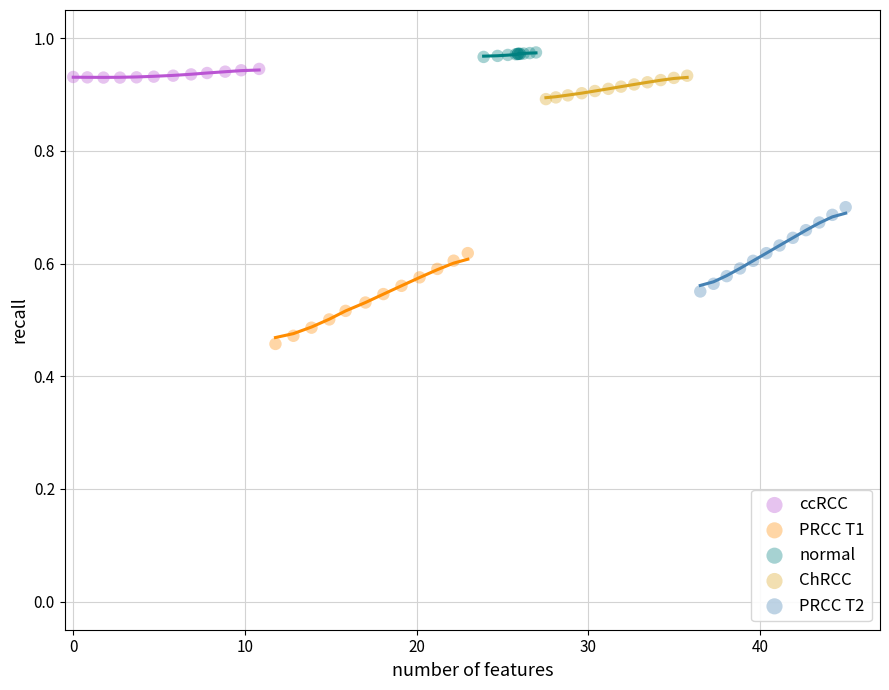

Which series has the widest spread of Y values?

PRCC T1